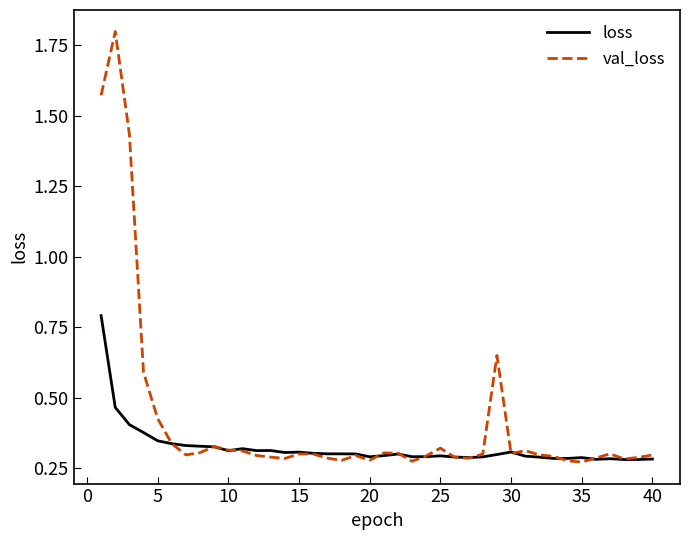

Rank the series by their average value, from highest to lowest.

val_loss, loss